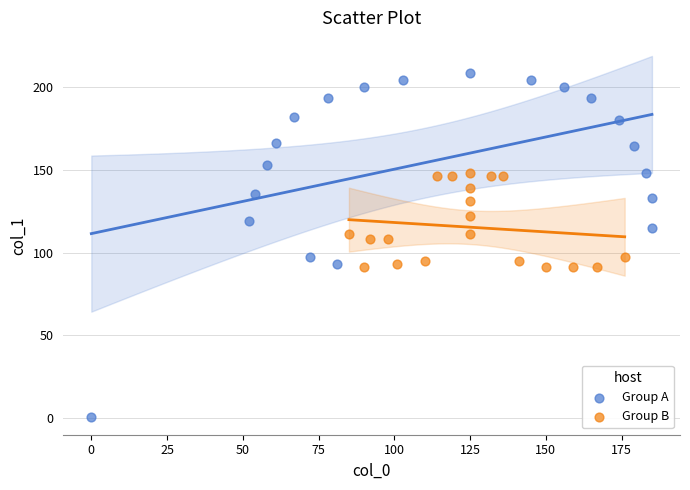

Which series has the widest spread of Y values?

Group A